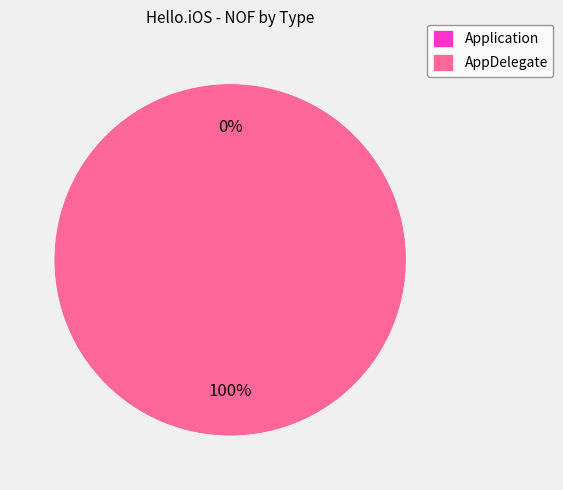

Rank the categories by value from highest to lowest.

AppDelegate, Application